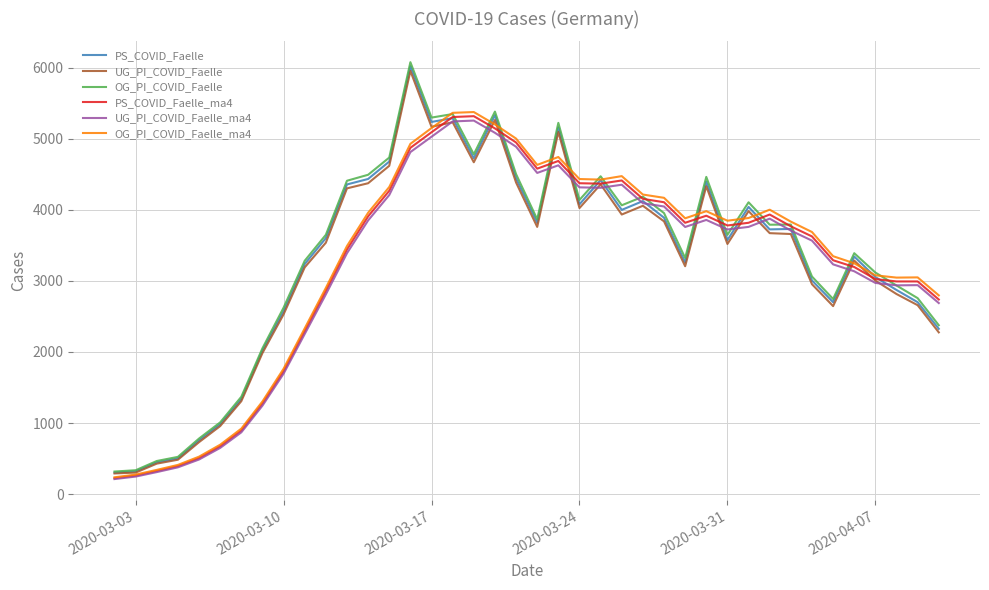

What is the greatest value displayed?

6075